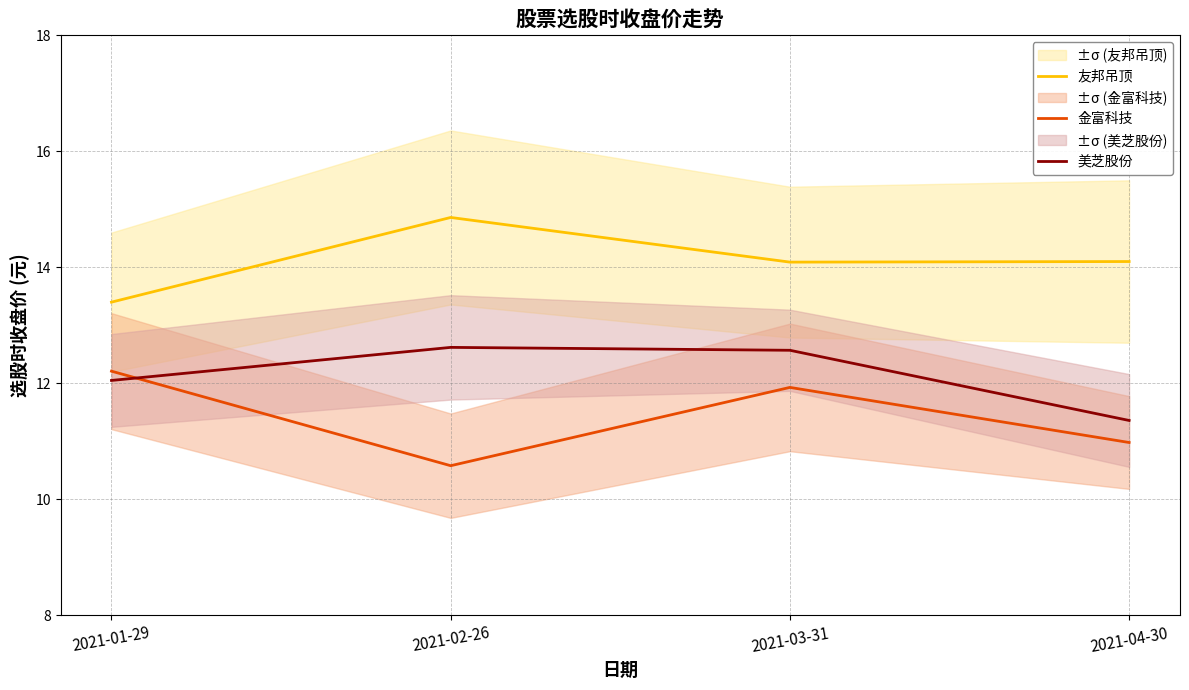

At which label is 金富科技 closest to 11?

2021-04-30